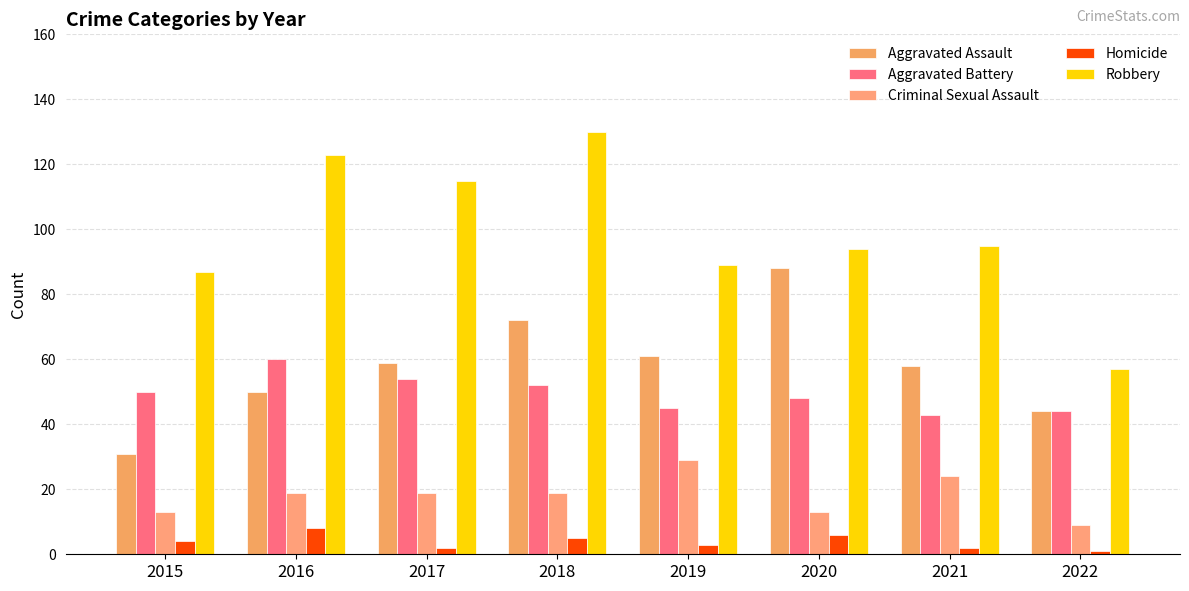

Which series has the largest total across all categories?

Robbery